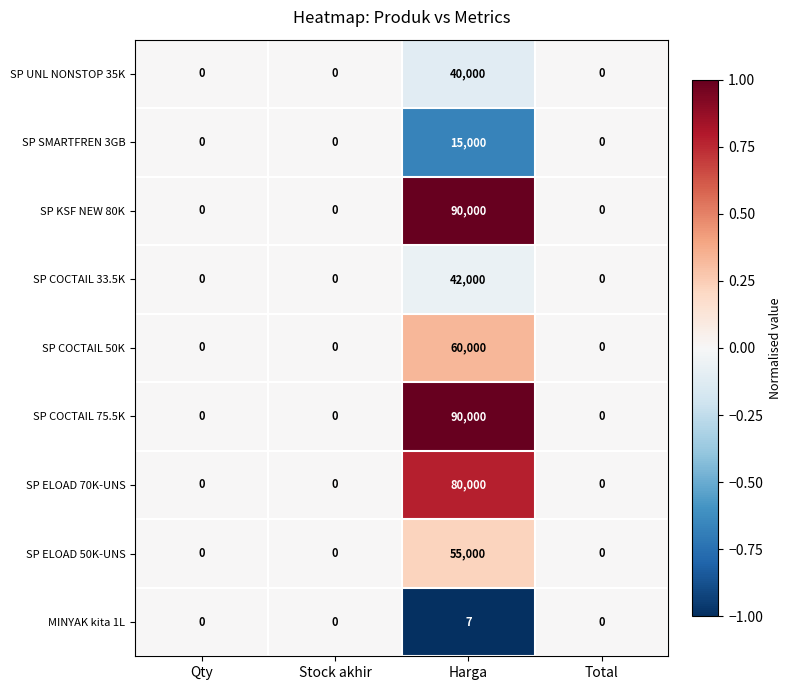

What is the difference between the highest and lowest values at Harga?

89993